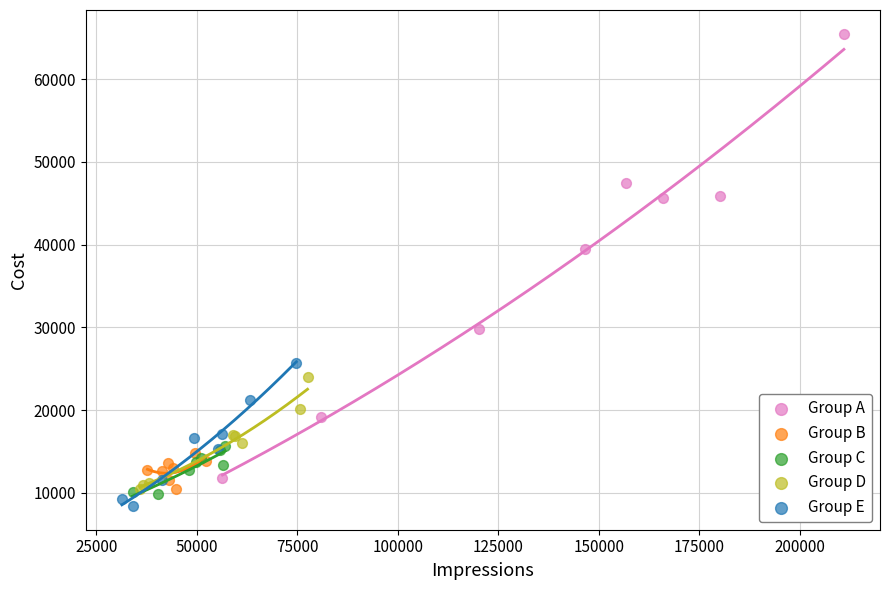

Which series has the largest Y range (max minus min)?

Group A